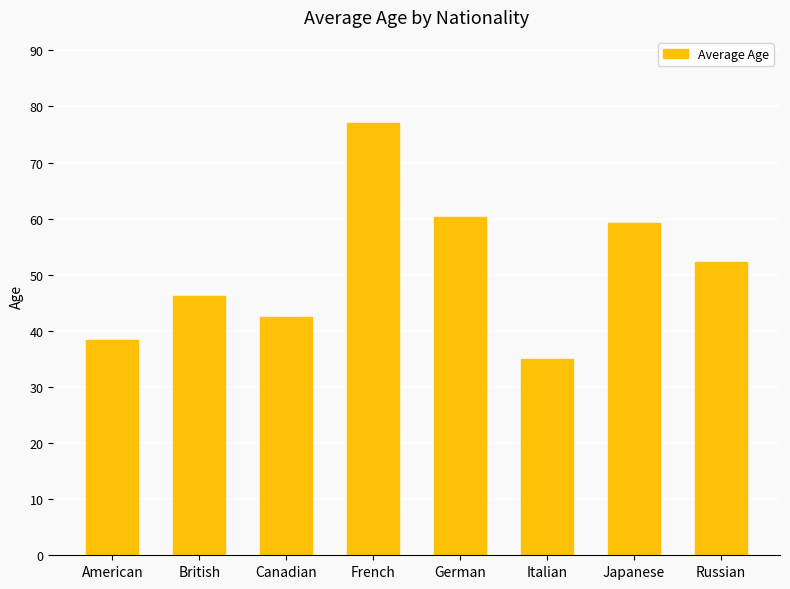

Is it true that the value at French is 77.0?

True